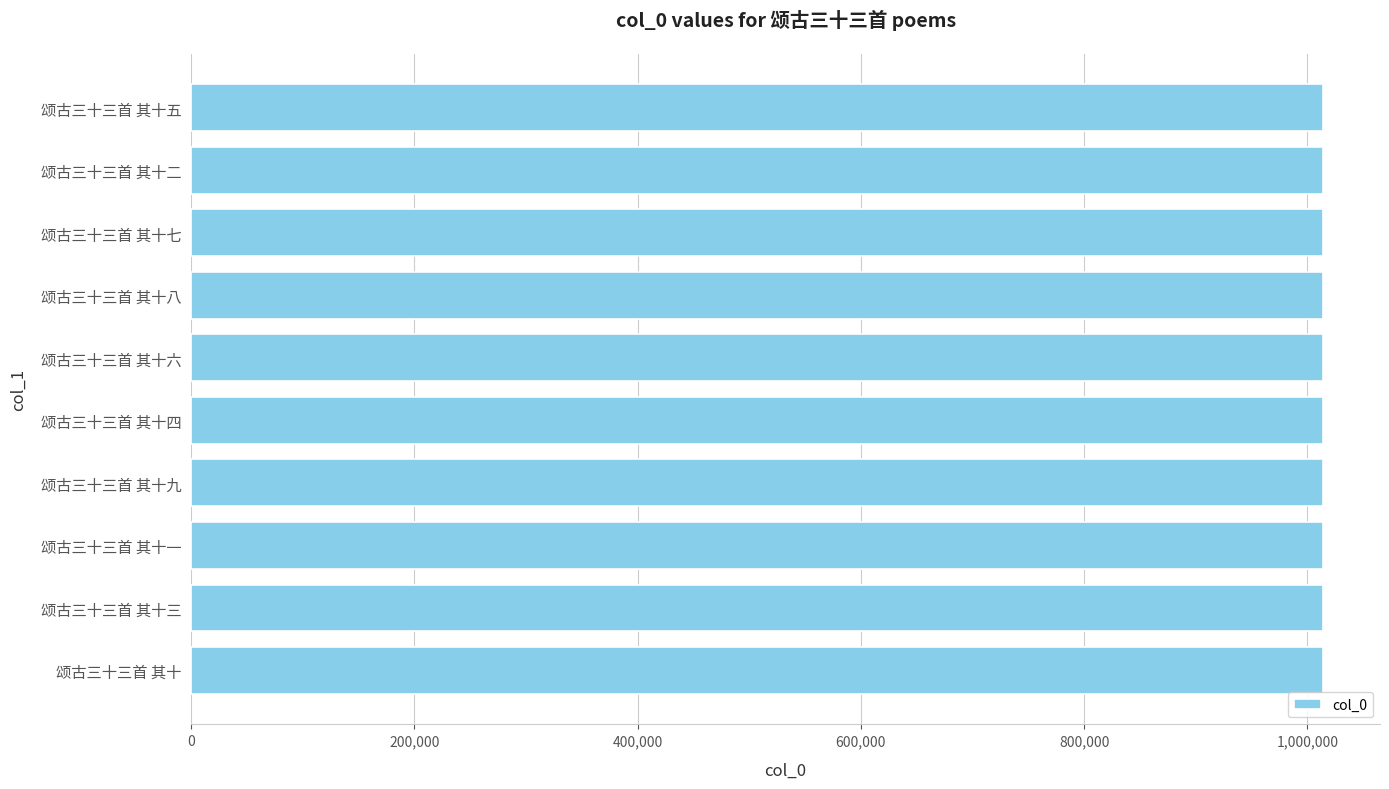

What is the maximum value shown in the chart?

1014346